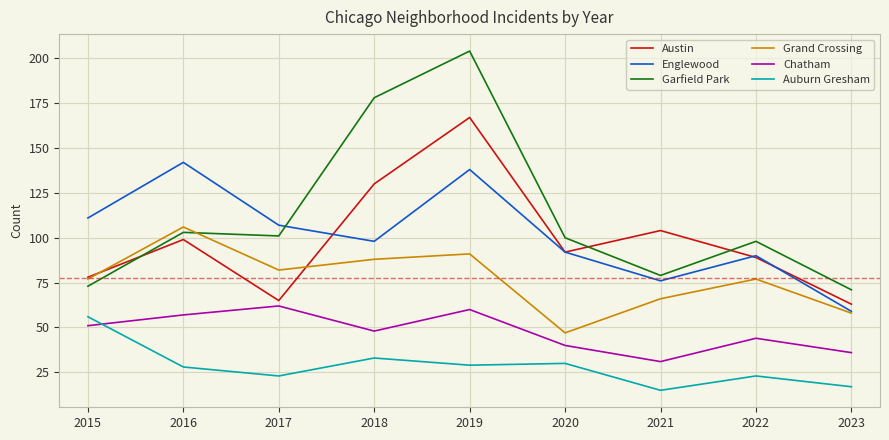

Where is the first local maximum for Grand Crossing?

2016